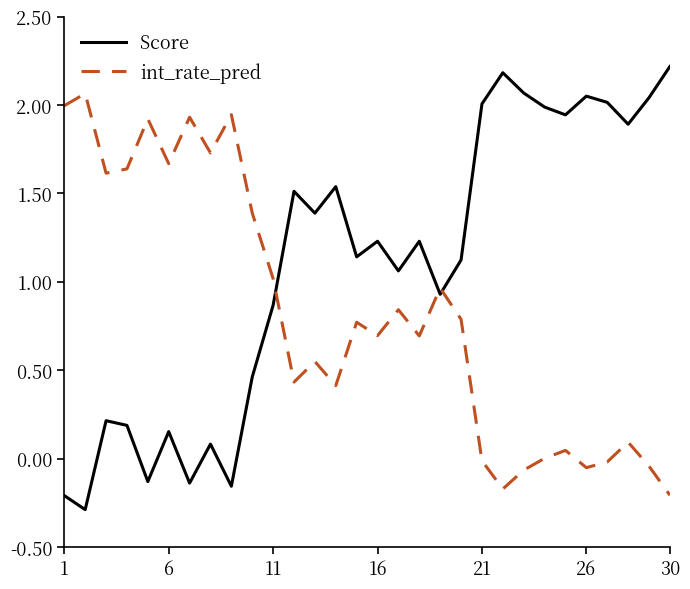

After their last crossing, which series has the higher values: Score or int_rate_pred?

Score